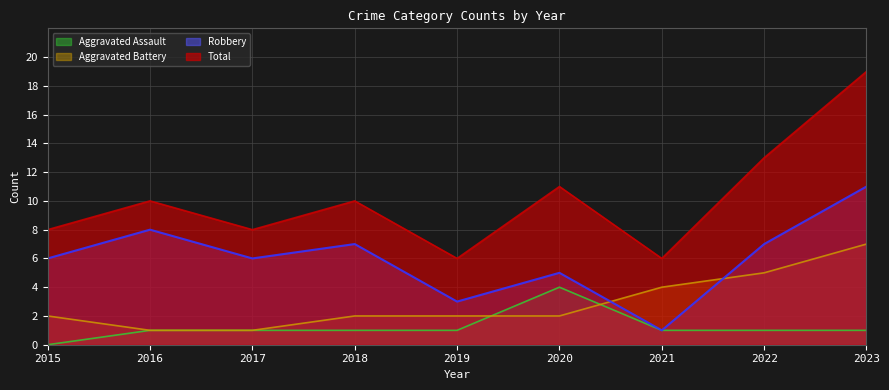

Does the chart have visible grid lines?

Yes